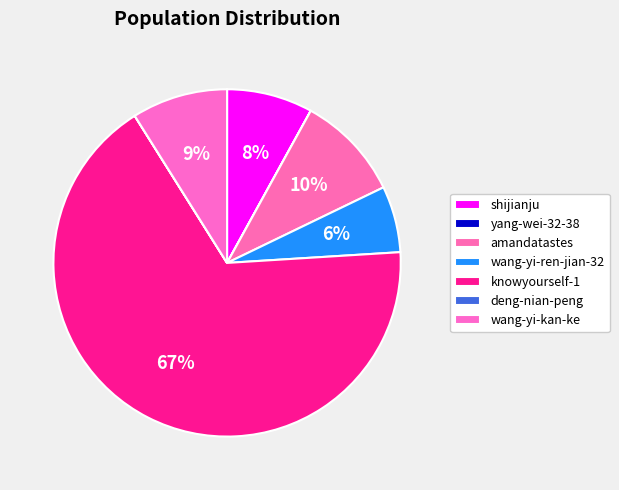

To the nearest percent, what is the difference between the yang-wei-32-38 and wang-yi-ren-jian-32 slice percentages?

6%